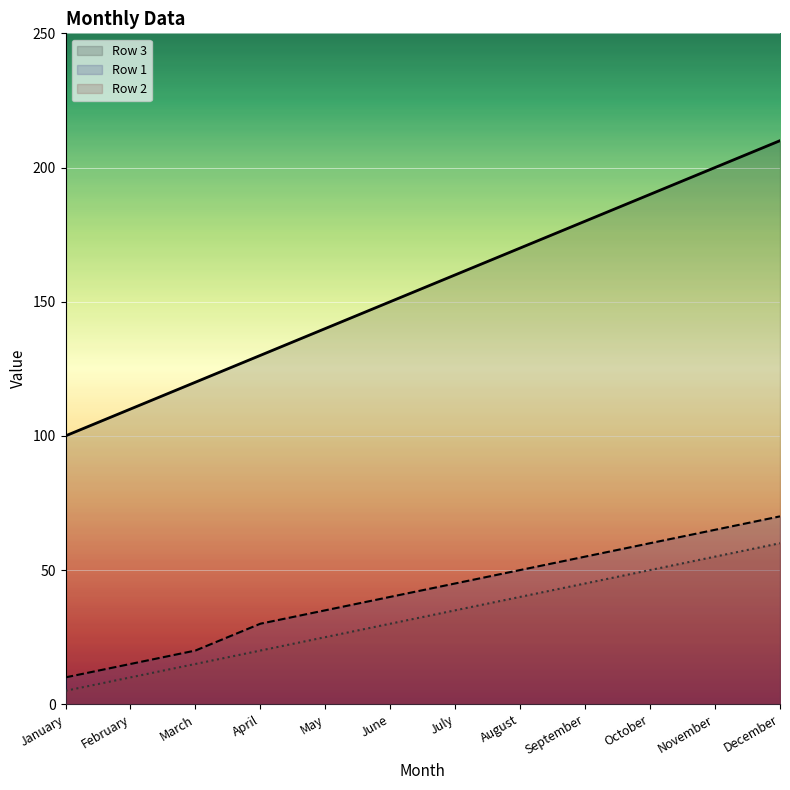

What is the difference between the highest and lowest values at April?

110